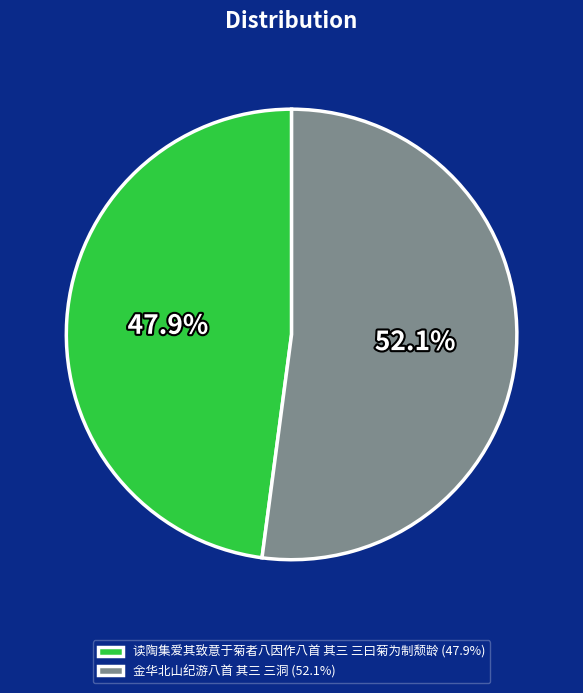

What is the largest slice in the pie chart?

金华北山纪游八首 其三 三洞